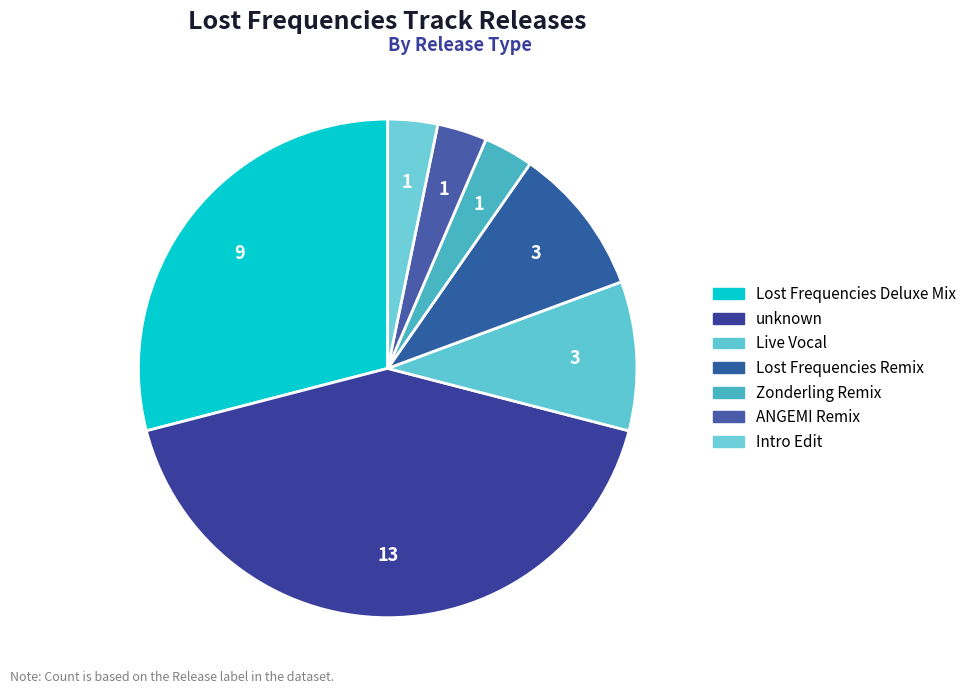

Is unknown the majority of the pie?

No